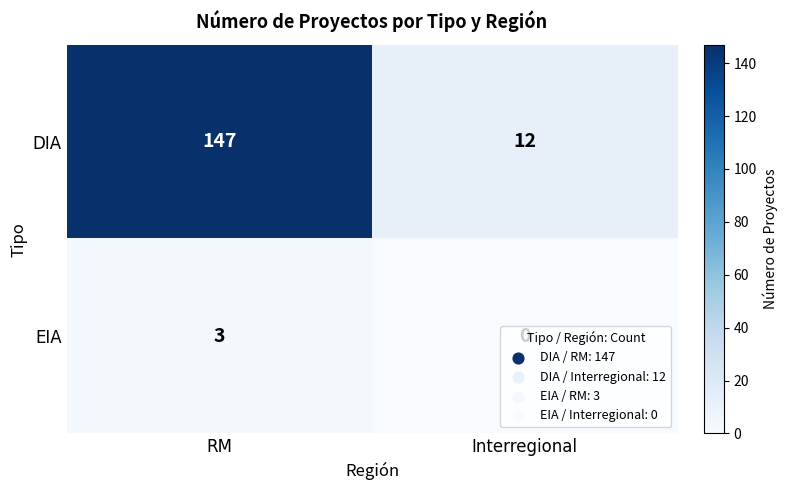

Which category has the lowest value in the DIA series?

Interregional